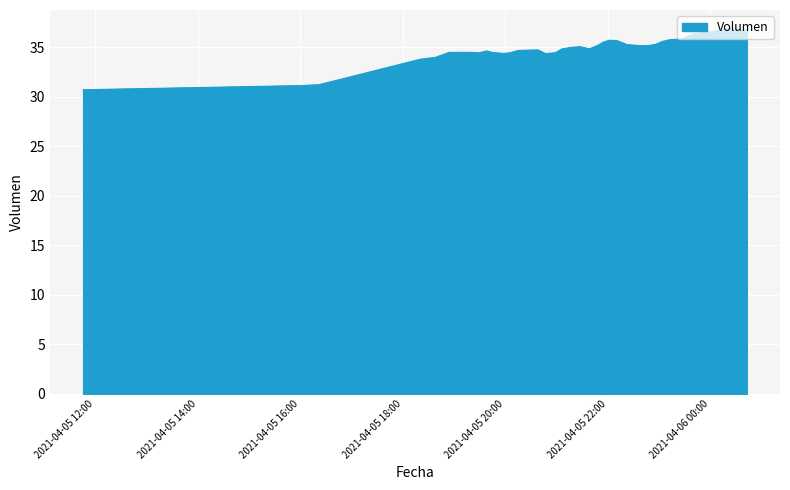

What is the maximum value shown in the chart?

36.9